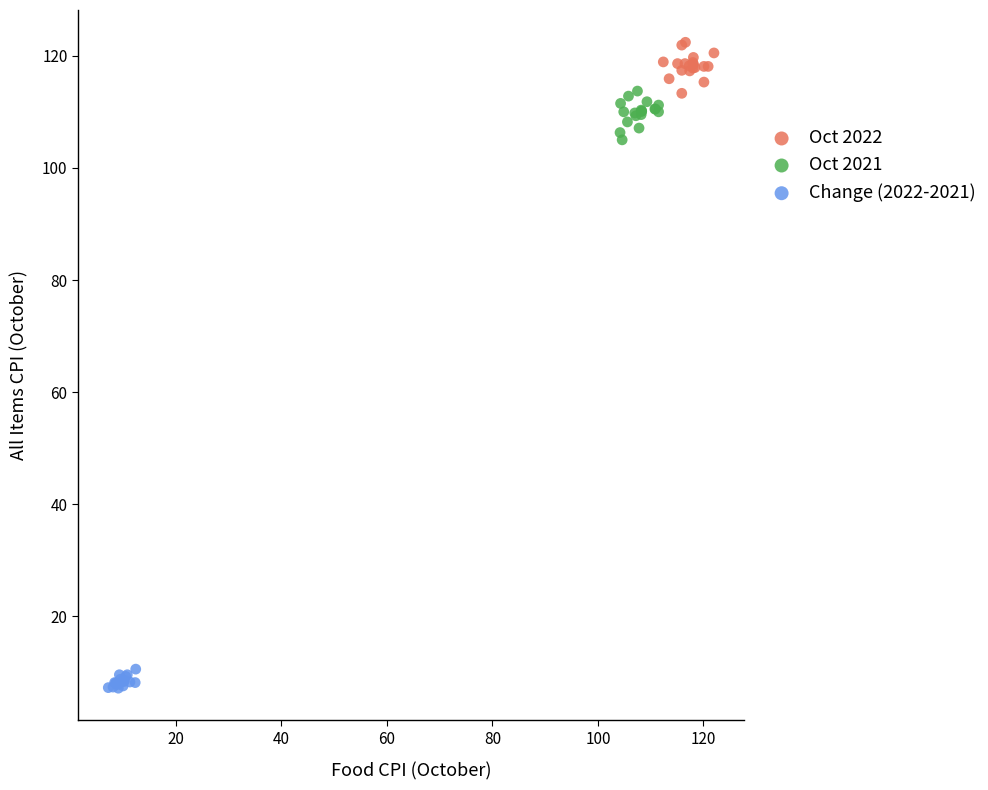

Which series reaches the maximum Y coordinate?

Oct 2022